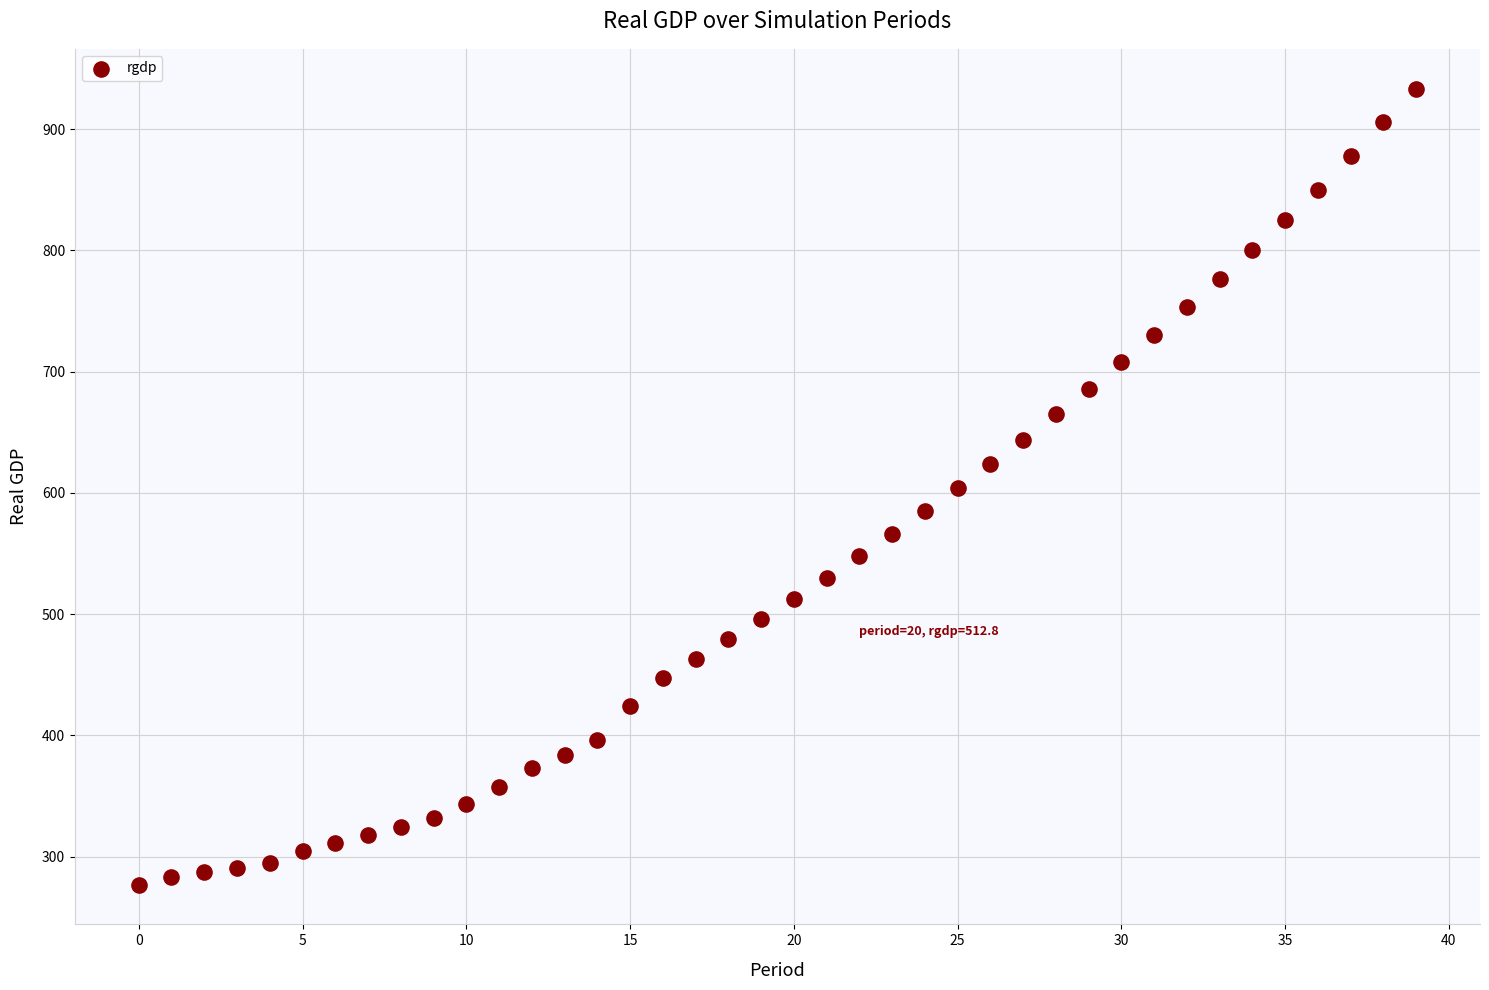

What is the range of Y values (max minus min)?

656.3